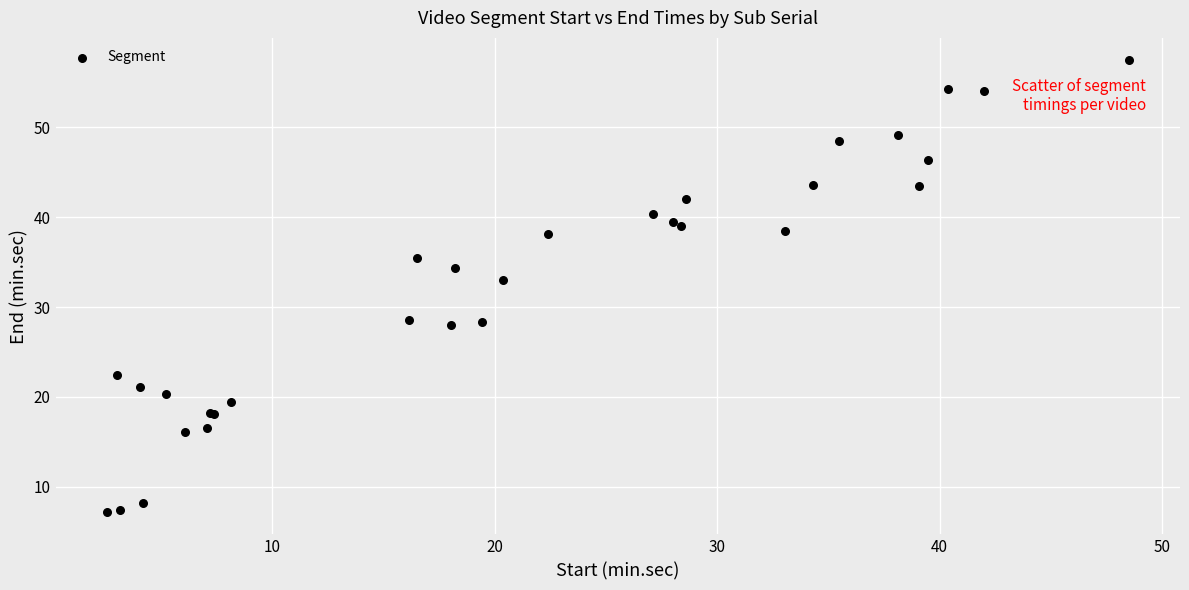

What Y value in the scatter plot is closest to 32?

33.0